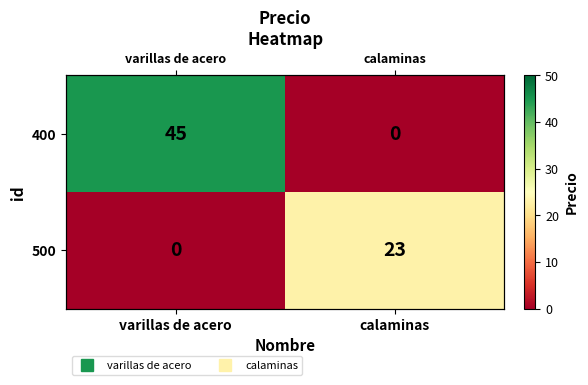

Which category has the lowest value in the 500 series?

varillas de acero